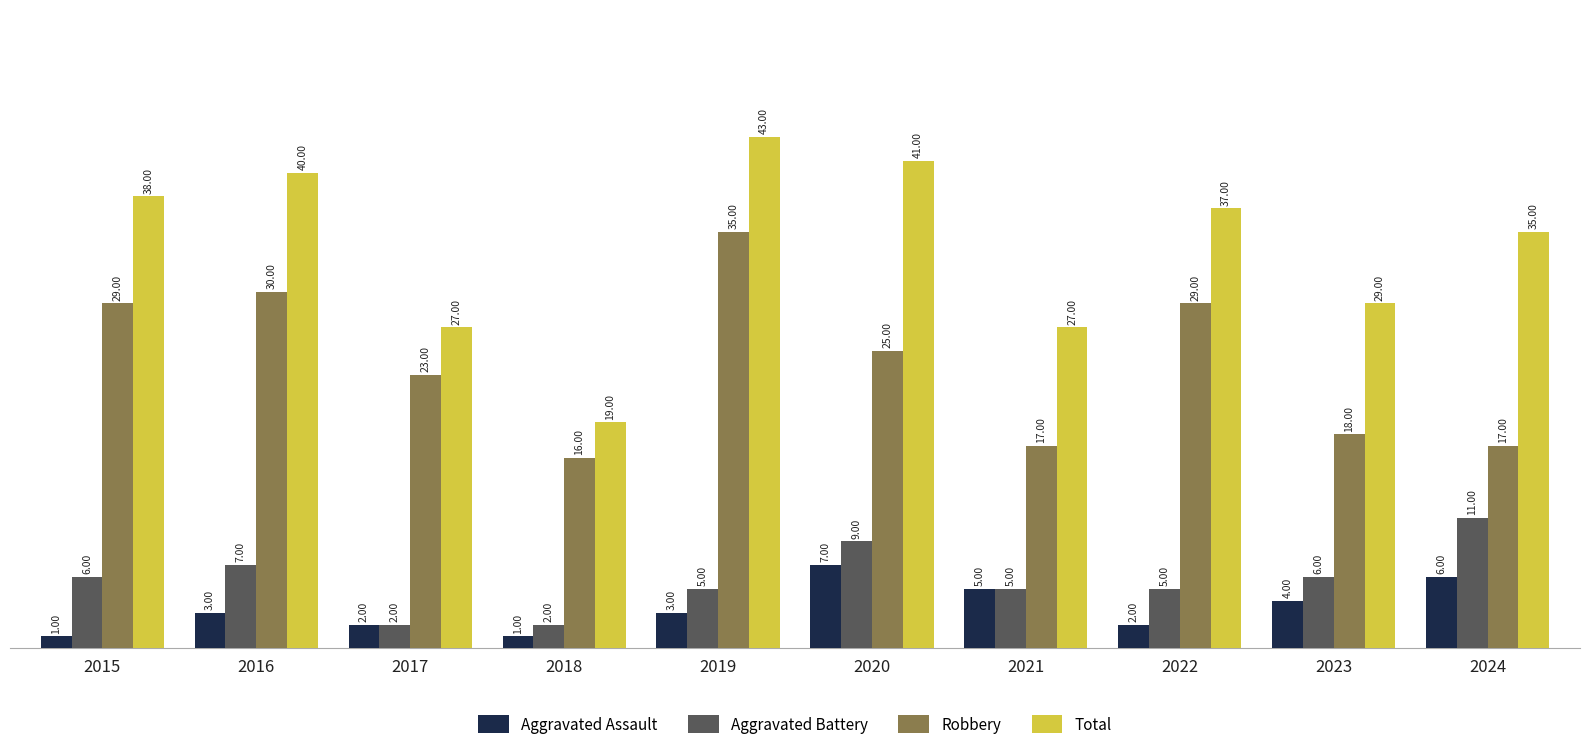

What are all the series names shown in the legend?

Aggravated Assault, Aggravated Battery, Robbery, Total